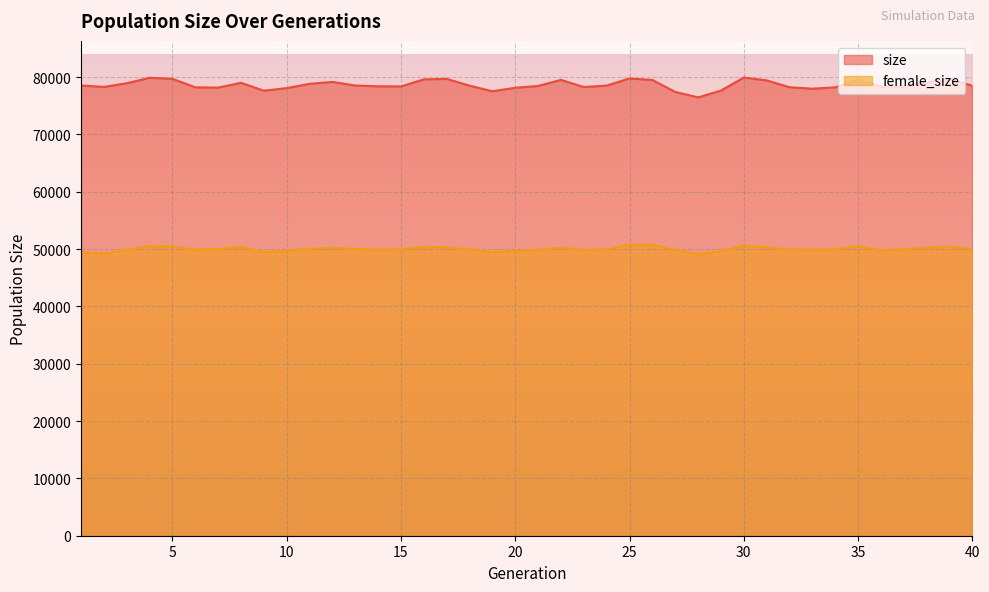

Reading left to right, list all the values displayed in this chart.

size: 78524	78274	78918	79872	79685	78202	78153	78991	77614	78063	78810	79146	78512	78380	78359	79587	79673	78487	77522	78124	78442	79500	78250	78505	79748	79488	77399	76450	77631	79908	79416	78215	77964	78196	79576	78351	78290	79050	79610	78486
female_size: 49399	49201	49867	50517	50410	49897	49998	50405	49477	49700	50040	50241	50031	49869	49894	50394	50313	49922	49462	49706	49834	50284	49810	49936	50767	50742	49856	49133	49663	50582	50319	49881	49912	49916	50504	49749	49955	50260	50446	49937